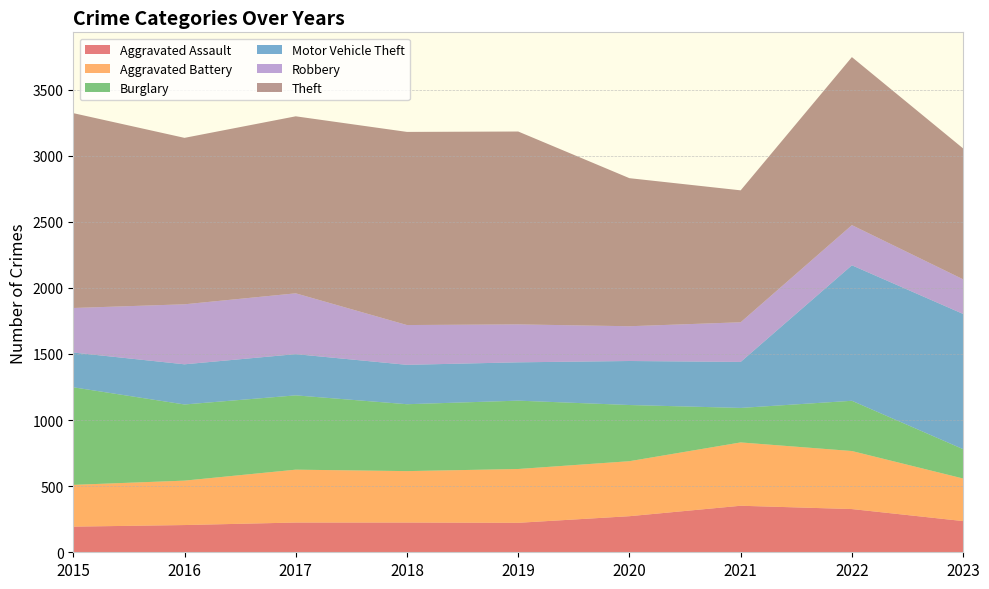

Reading right to left, extract all data points from this chart.

Aggravated Assault: 2023=236	2022=327	2021=352	2020=273	2019=223	2018=225	2017=225	2016=206	2015=194
Aggravated Battery: 2023=322	2022=439	2021=479	2020=416	2019=407	2018=389	2017=400	2016=336	2015=316
Burglary: 2023=222	2022=380	2021=261	2020=425	2019=517	2018=506	2017=562	2016=576	2015=738
Motor Vehicle Theft: 2023=1023	2022=1025	2021=348	2020=333	2019=290	2018=298	2017=312	2016=304	2015=263
Robbery: 2023=262	2022=304	2021=300	2020=263	2019=287	2018=301	2017=460	2016=454	2015=337
Theft: 2023=990	2022=1271	2021=998	2020=1120	2019=1459	2018=1461	2017=1339	2016=1259	2015=1474